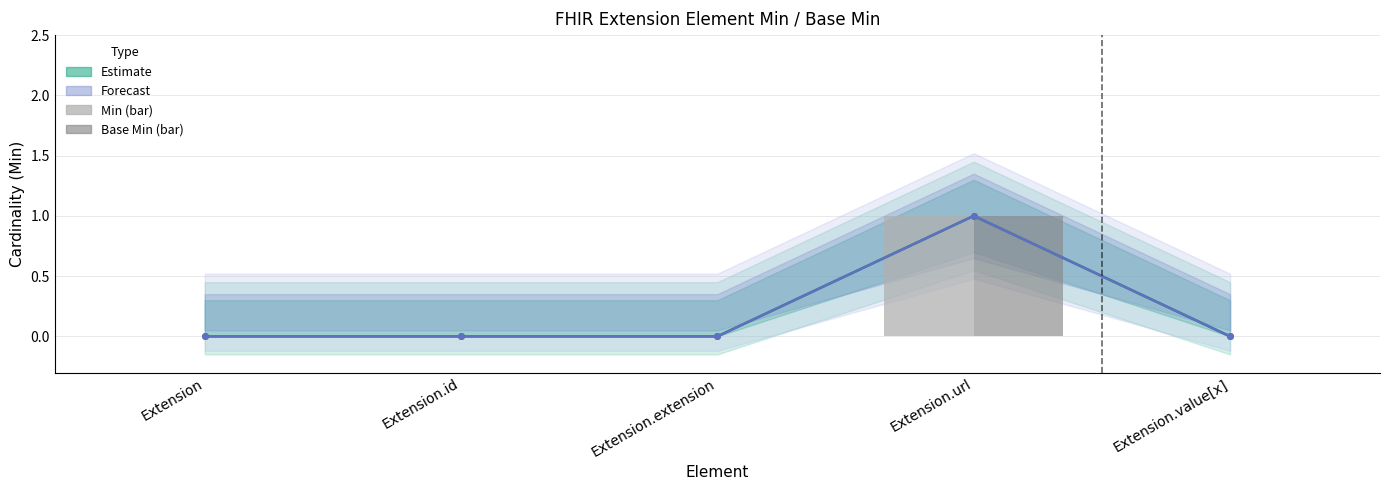

How many bars are there in each group?

2